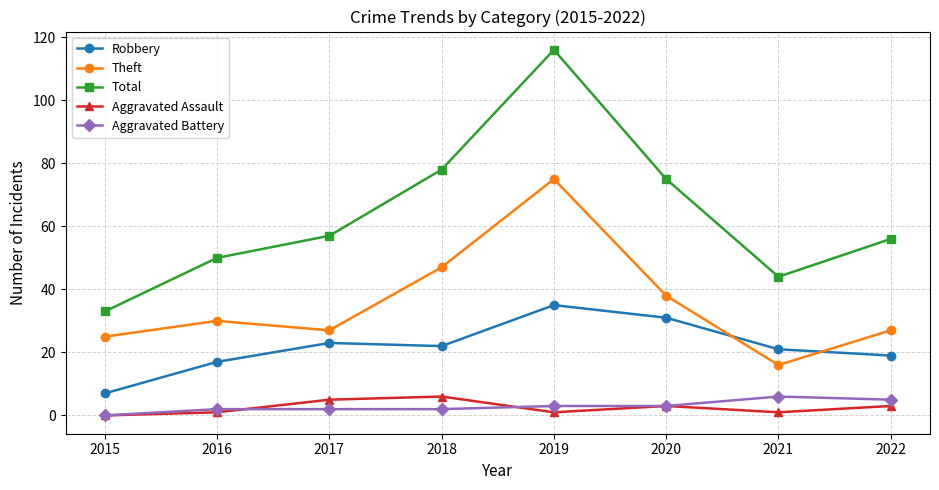

True or false: Total and Aggravated Assault cross at least once.

False